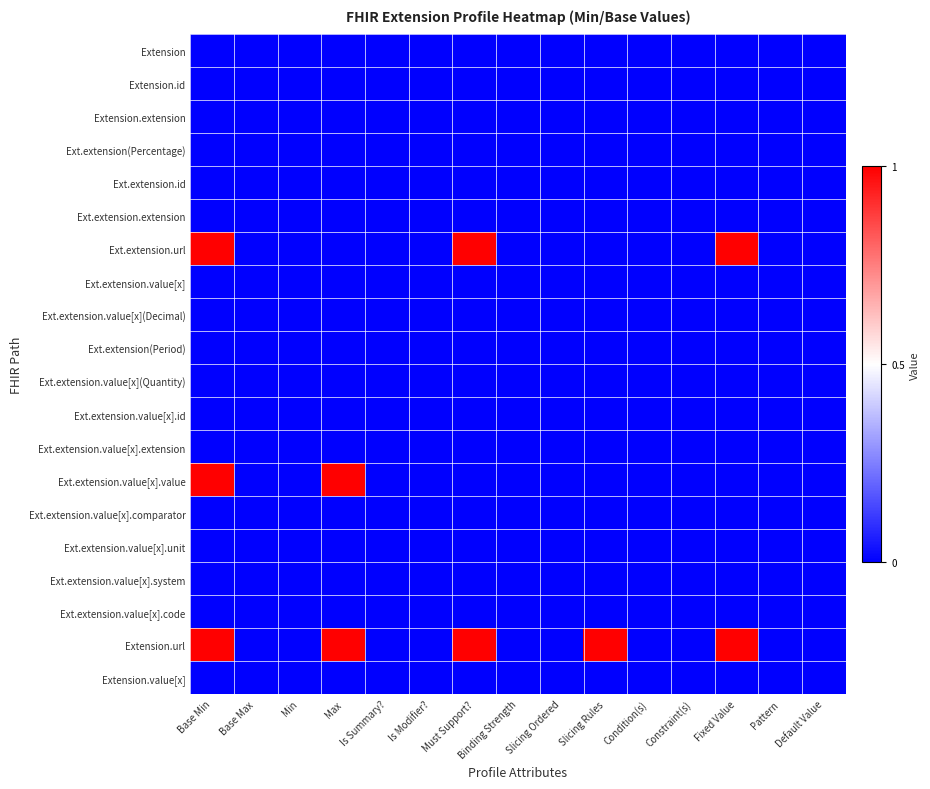

Rank the series by their maximum value, from highest to lowest.

Ext.extension.url, Ext.extension.value[x].value, Extension.url, Extension, Extension.id, Extension.extension, Ext.extension(Percentage), Ext.extension.id, Ext.extension.extension, Ext.extension.value[x], Ext.extension.value[x](Decimal), Ext.extension(Period), Ext.extension.value[x](Quantity), Ext.extension.value[x].id, Ext.extension.value[x].extension, Ext.extension.value[x].comparator, Ext.extension.value[x].unit, Ext.extension.value[x].system, Ext.extension.value[x].code, Extension.value[x]